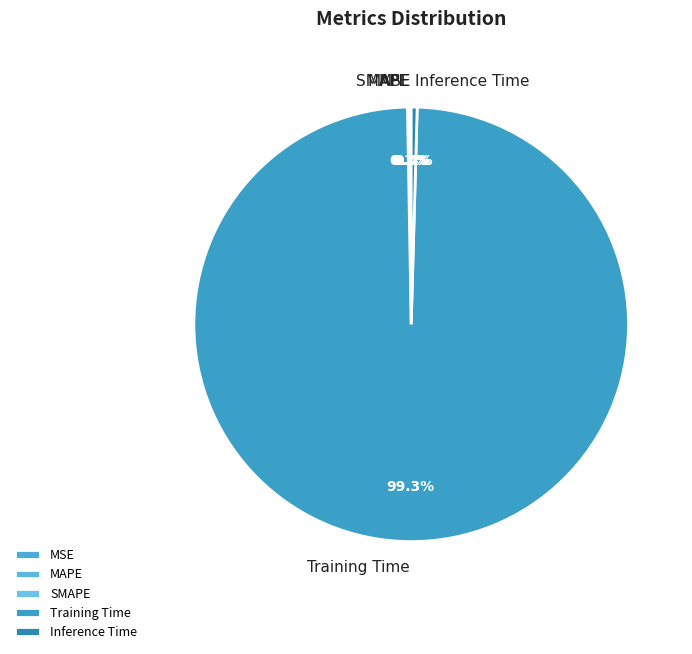

What portion of the pie excludes Inference Time?

99.6%